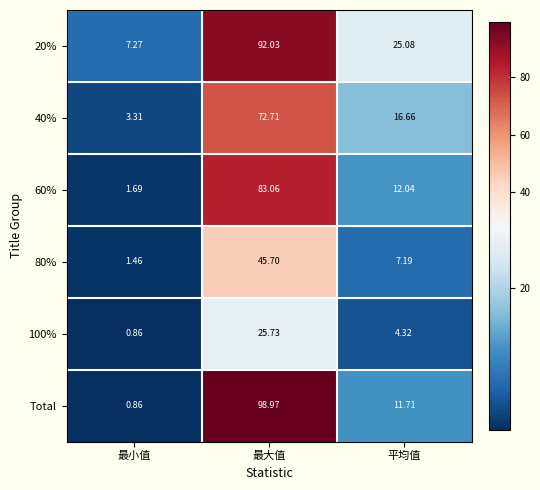

At which label does 60% reach its peak?

最大值